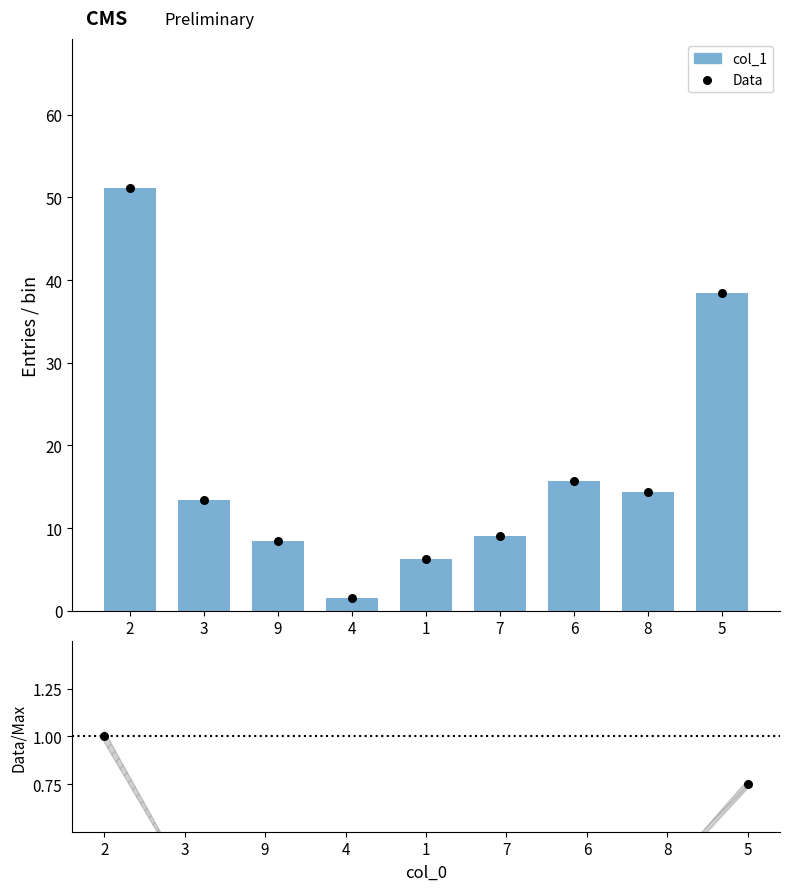

Which series has the largest Y range (max minus min)?

col_1